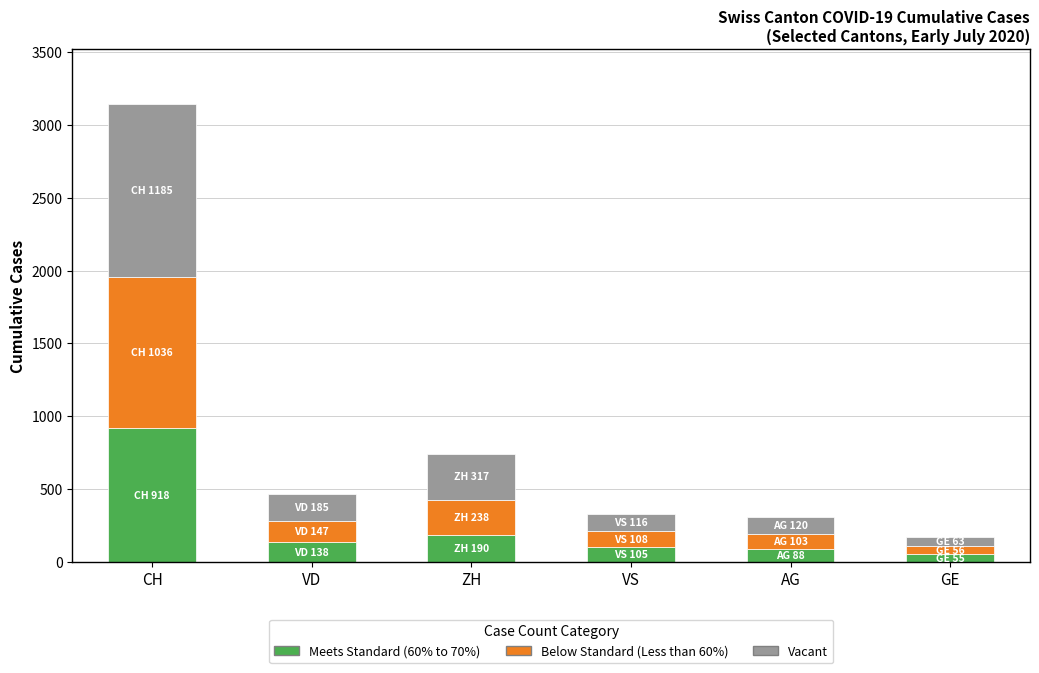

What is the total value across all series at AG?

311